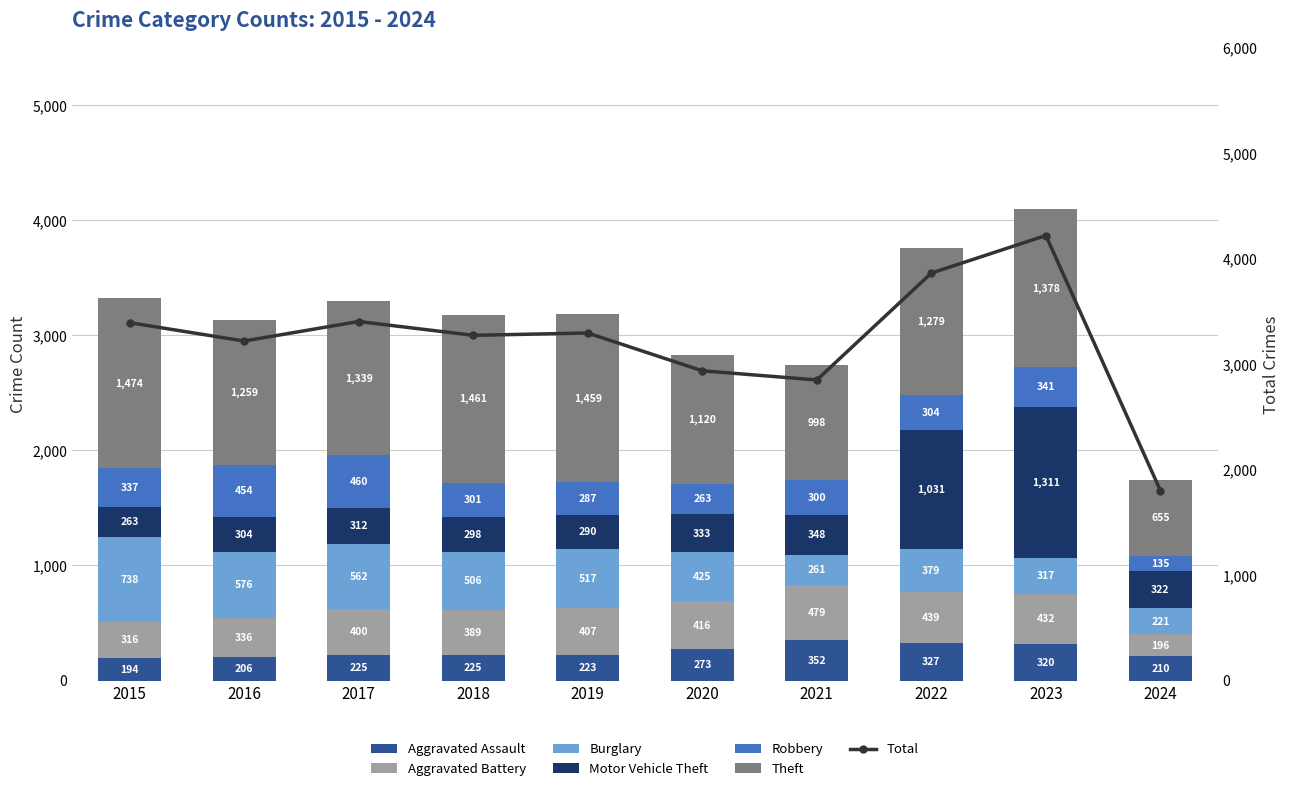

What is the value of the Theft bar at the 2nd from the left?

1259